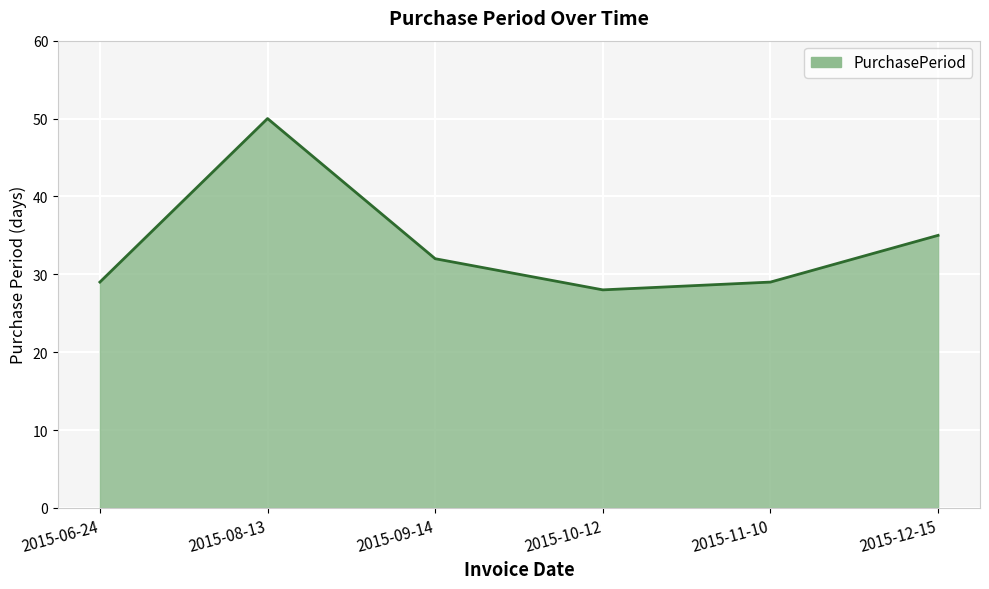

What is the approximate value at 2015-06-24, to the nearest 5?

30